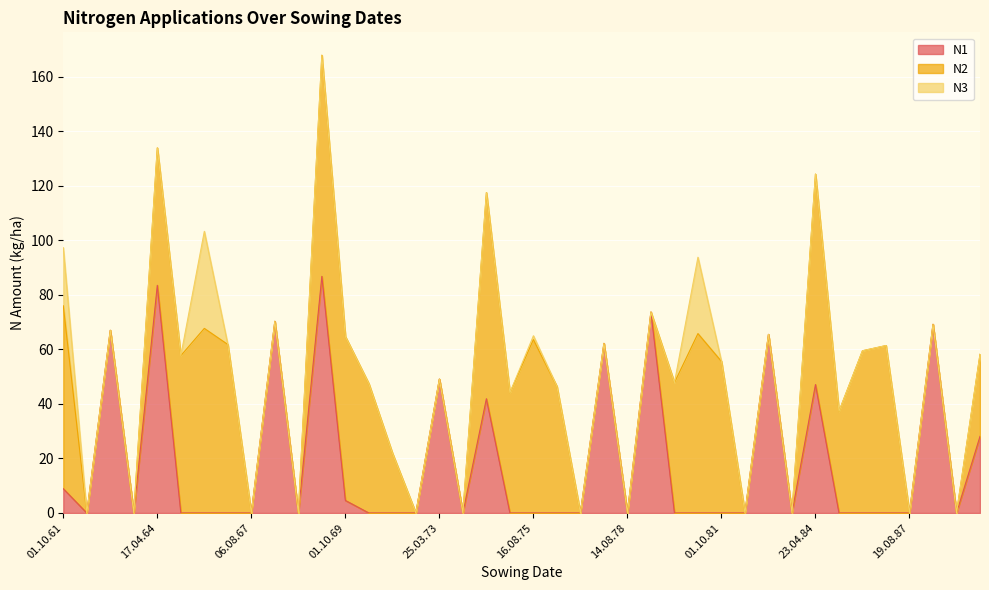

Where is the first local minimum for N1?

14.08.62